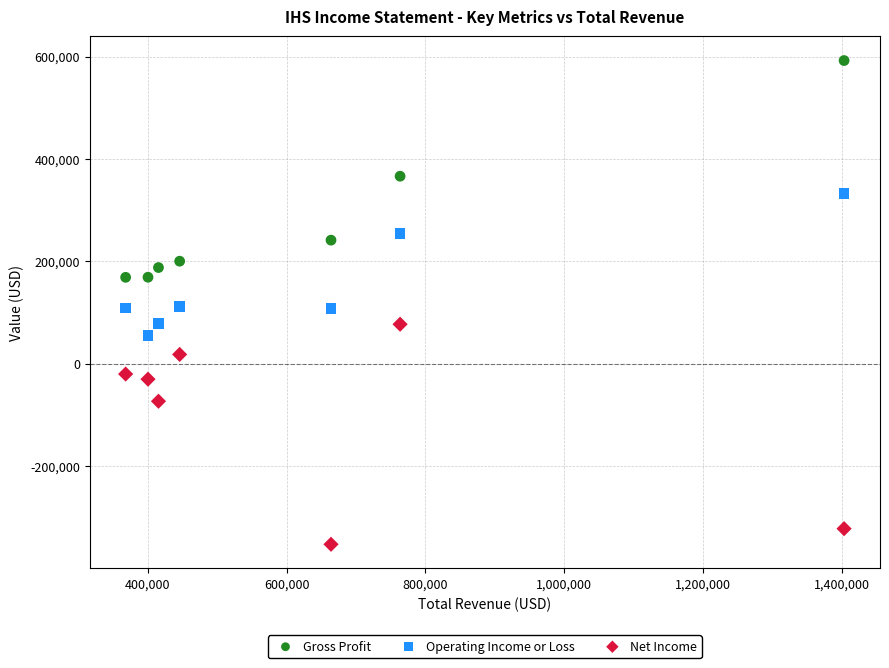

What are all the series names shown in the legend?

Gross Profit, Operating Income or Loss, Net Income